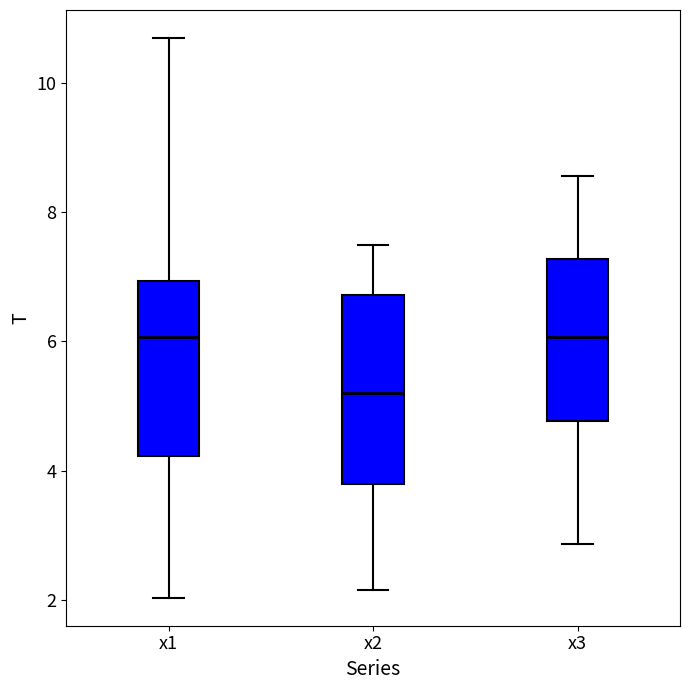

Which box is the tallest, from its lower edge to its upper edge?

x2